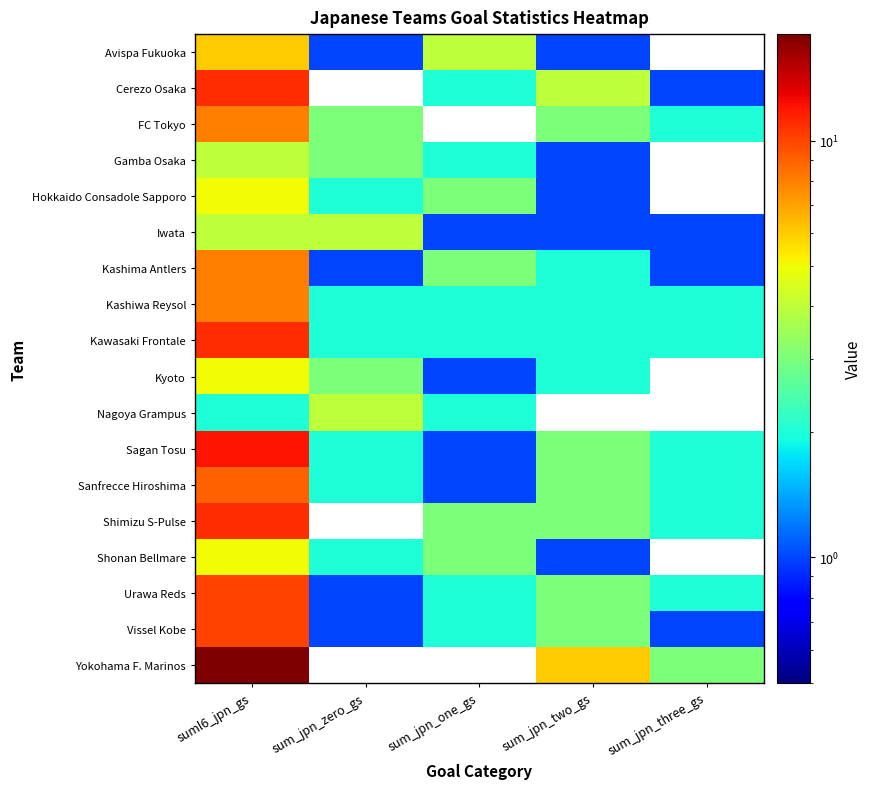

Which category has the lowest value across all series?

sum_jpn_three_gs